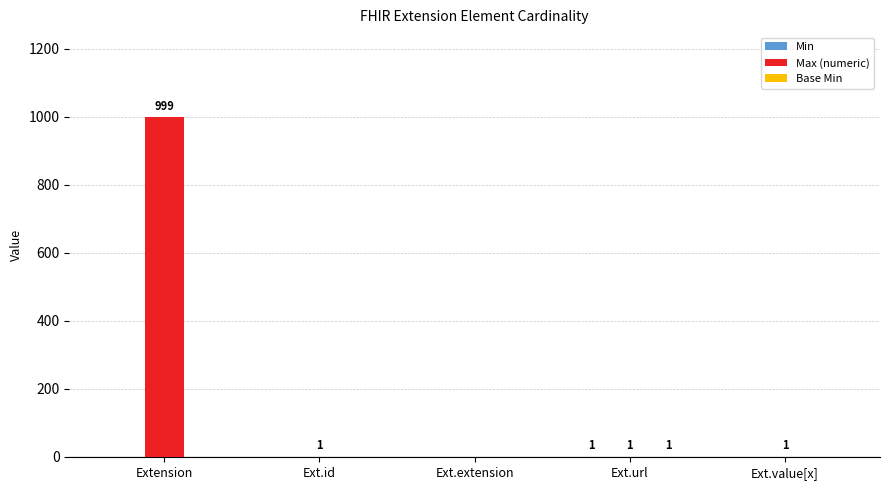

True or false: Max (numeric) has a value of -516 at Ext.extension.

False